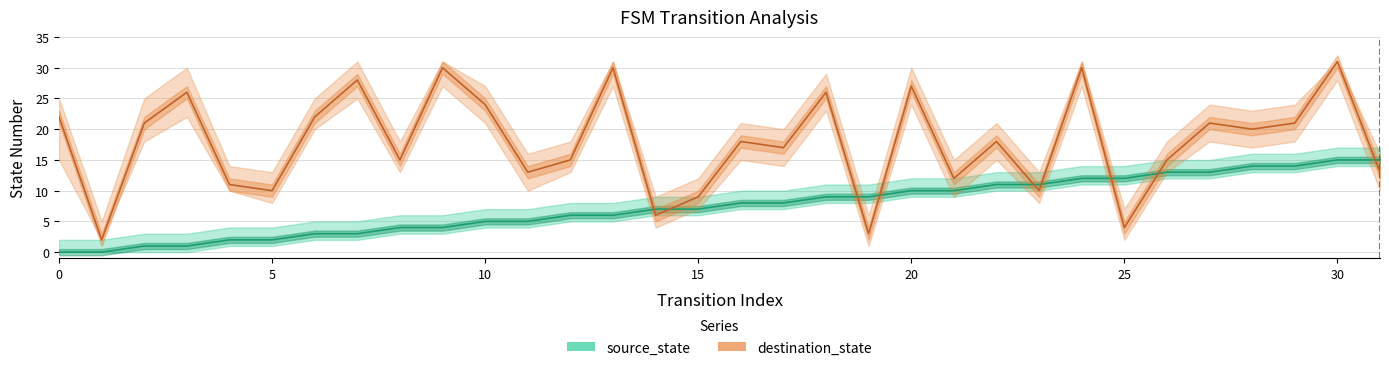

True or false: destination_state and source_state intersect in this chart.

True